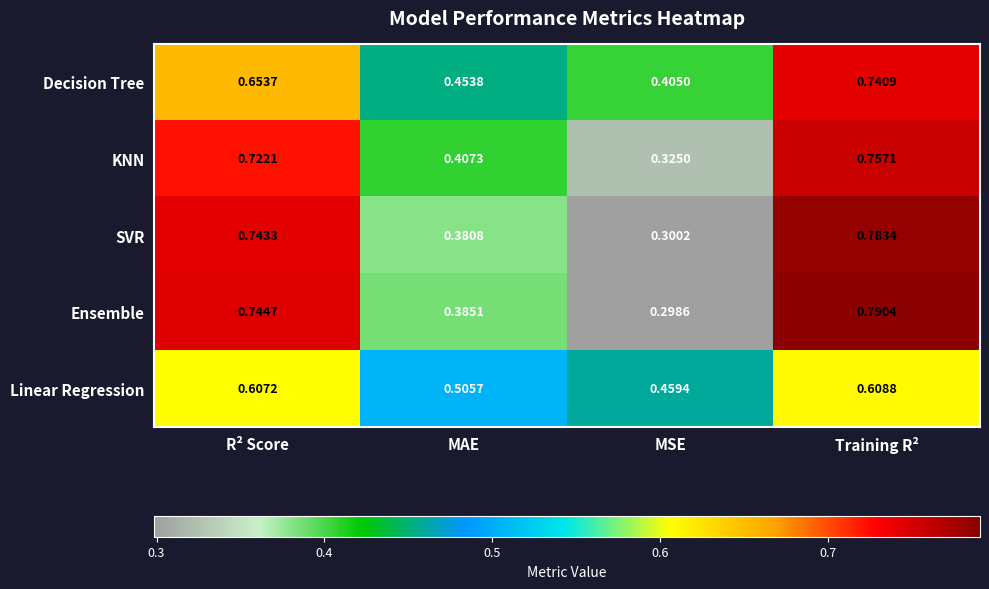

Which series has the largest range (max minus min)?

Ensemble